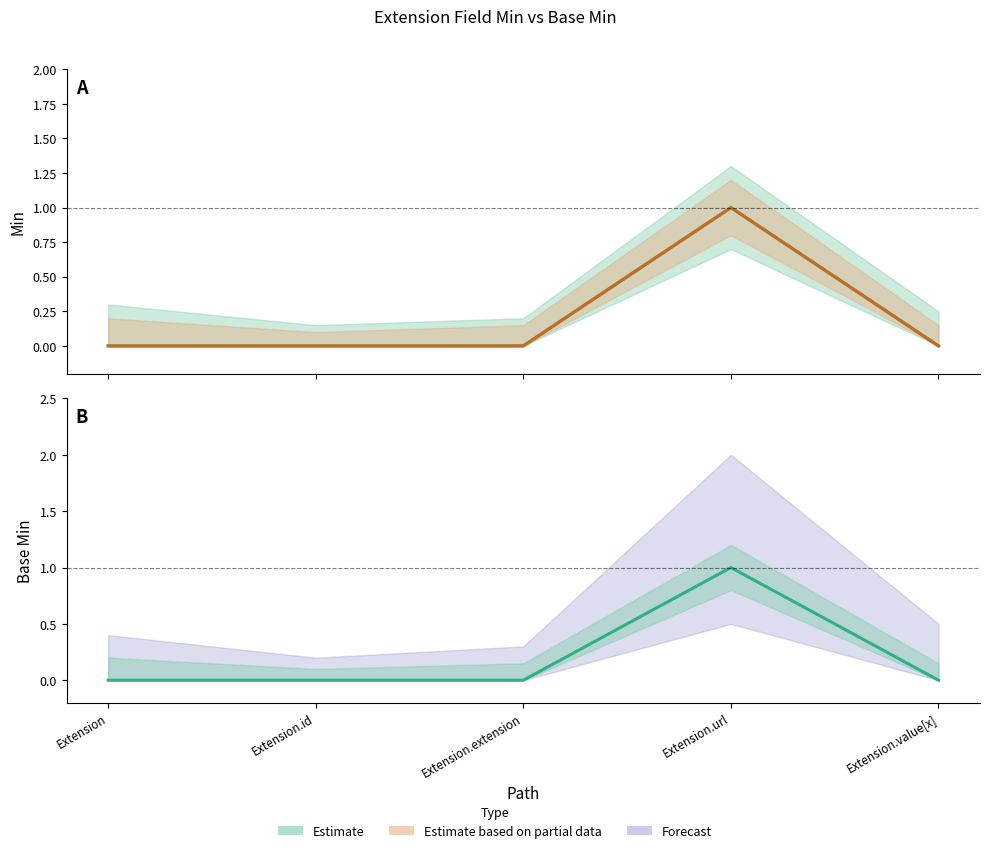

How many values in Min (Estimate) are above zero?

1